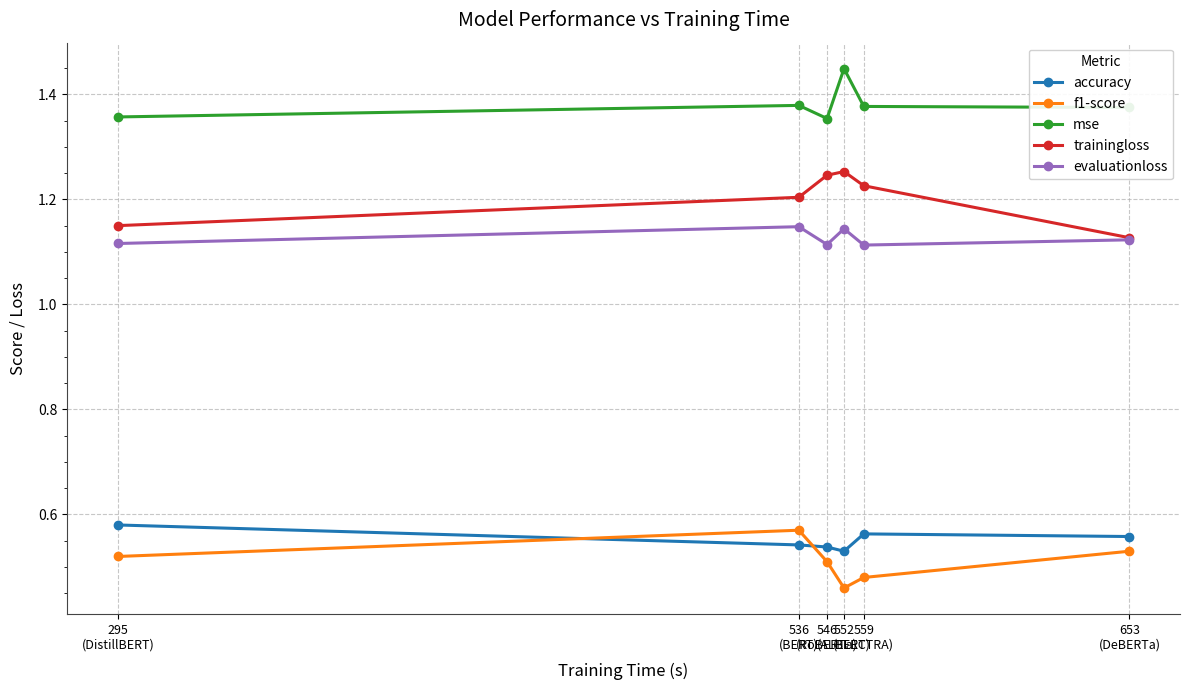

True or false: trainingloss and mse cross at least once.

False